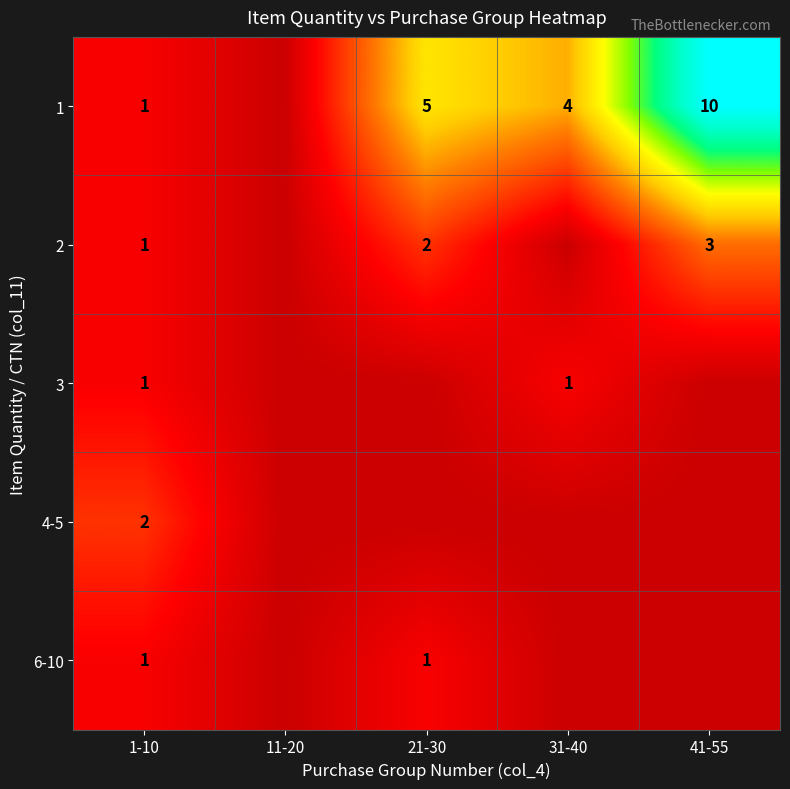

What is the total value across all series at 41-55?

13